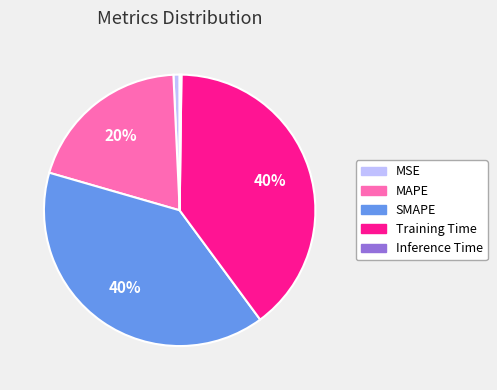

Do MAPE and Training Time together represent more than half of the pie?

Yes